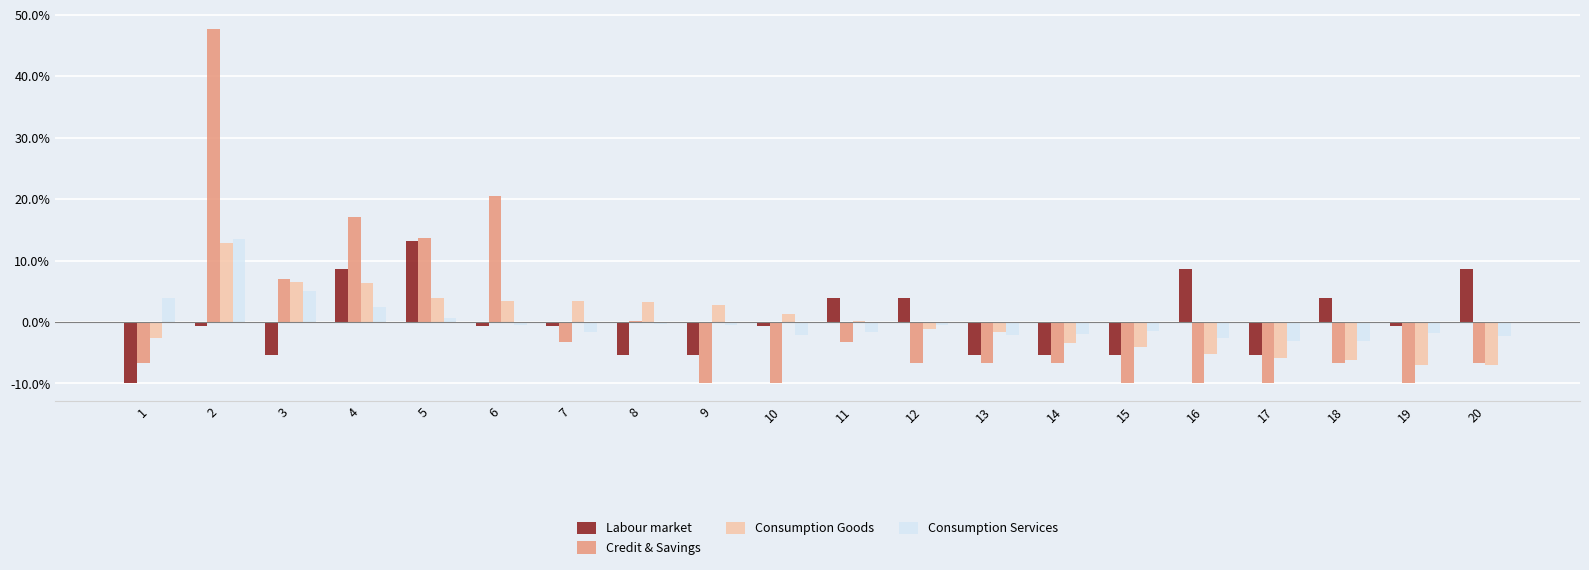

What is the difference between the Consumption Goods values at 11 and 3?

6.4